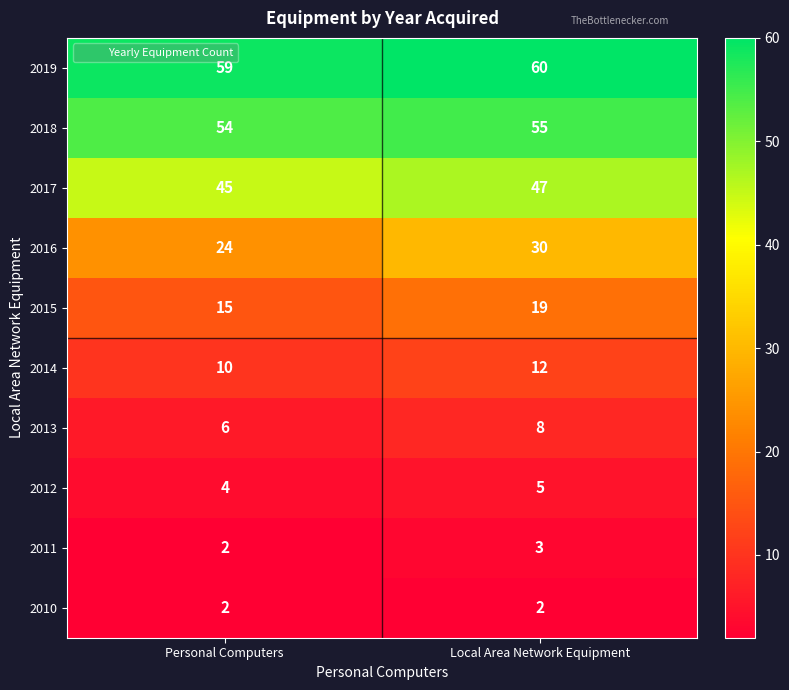

How many data points in 2012 are less than 5?

1